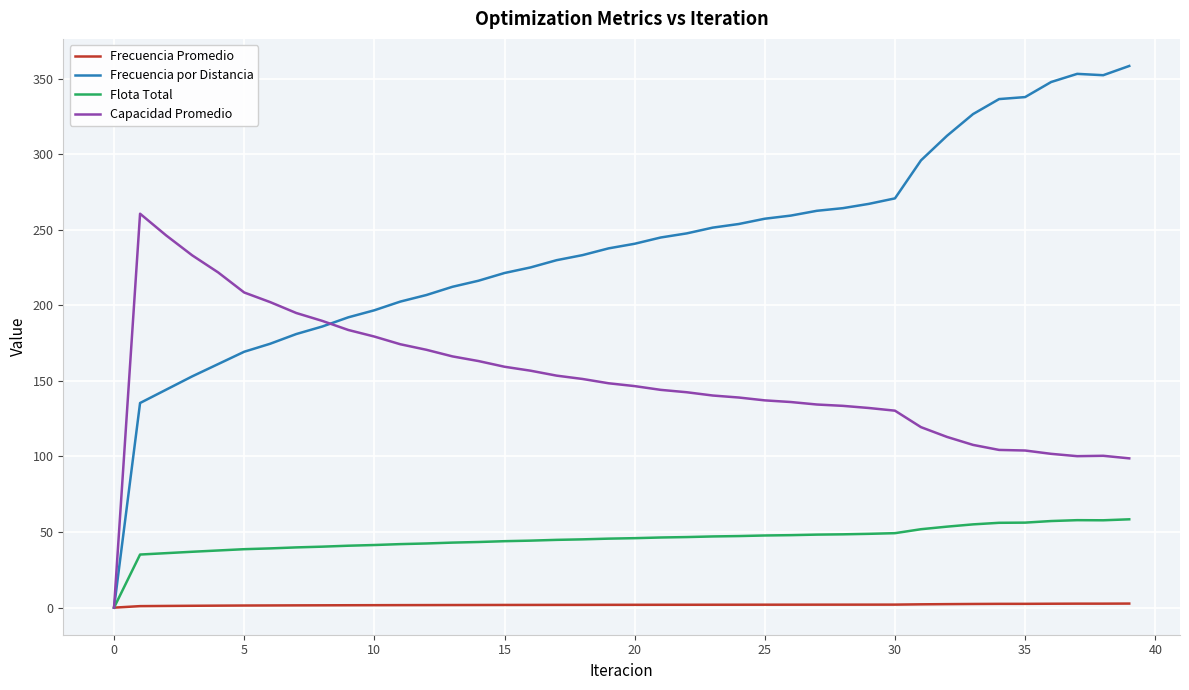

List the series in order of their peak value, lowest first.

Frecuencia Promedio, Flota Total, Capacidad Promedio, Frecuencia por Distancia